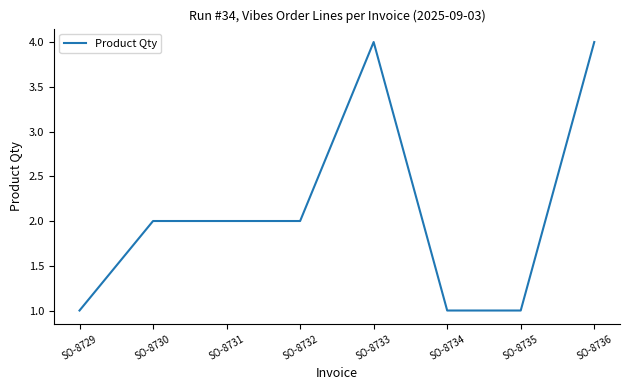

True or false: there are more than 2 points higher than both neighbors.

False